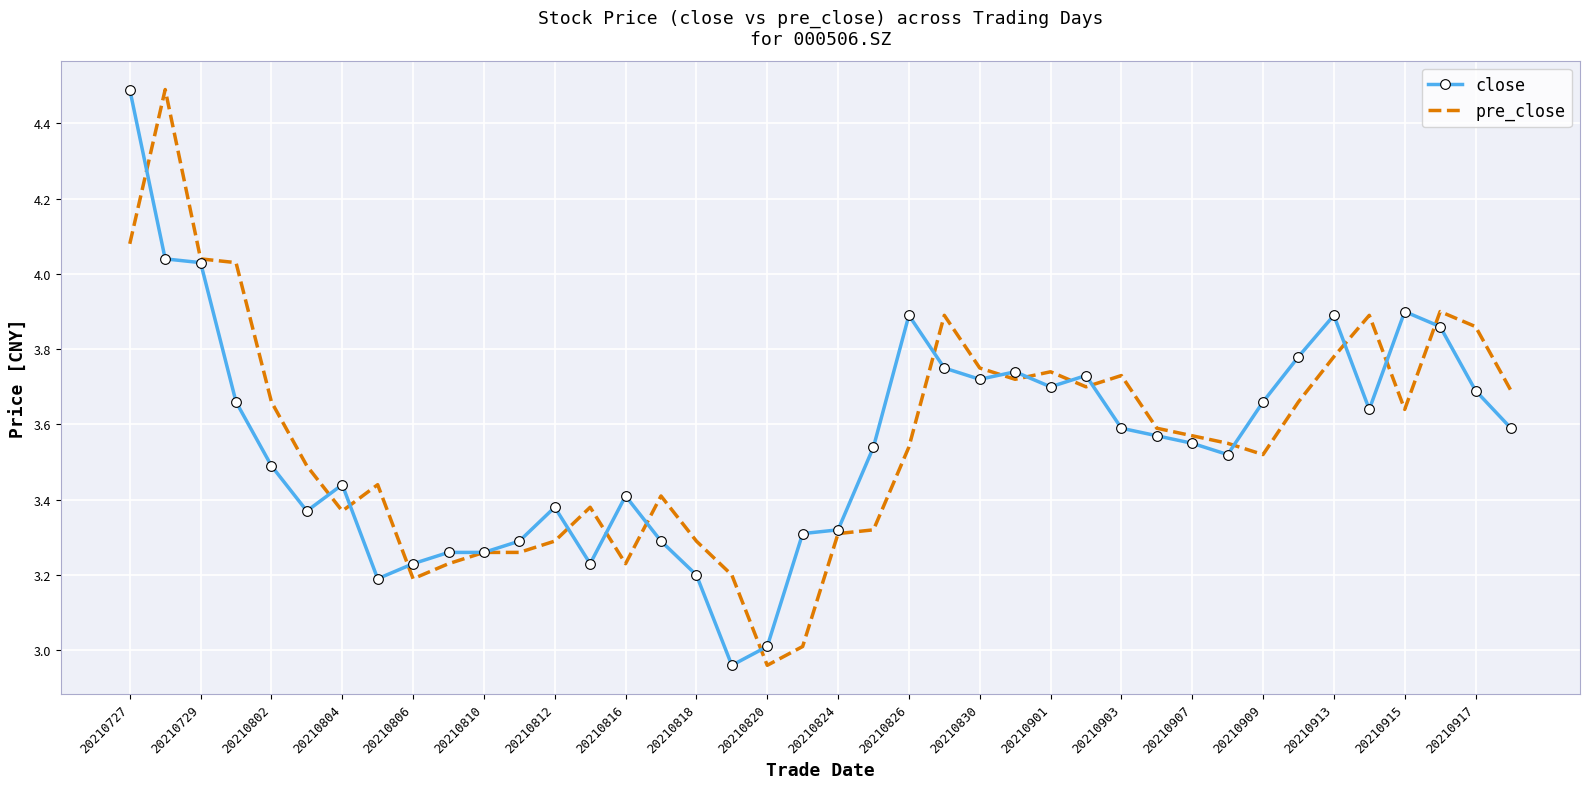

Rank the series by their maximum value, from lowest to highest.

close, pre_close